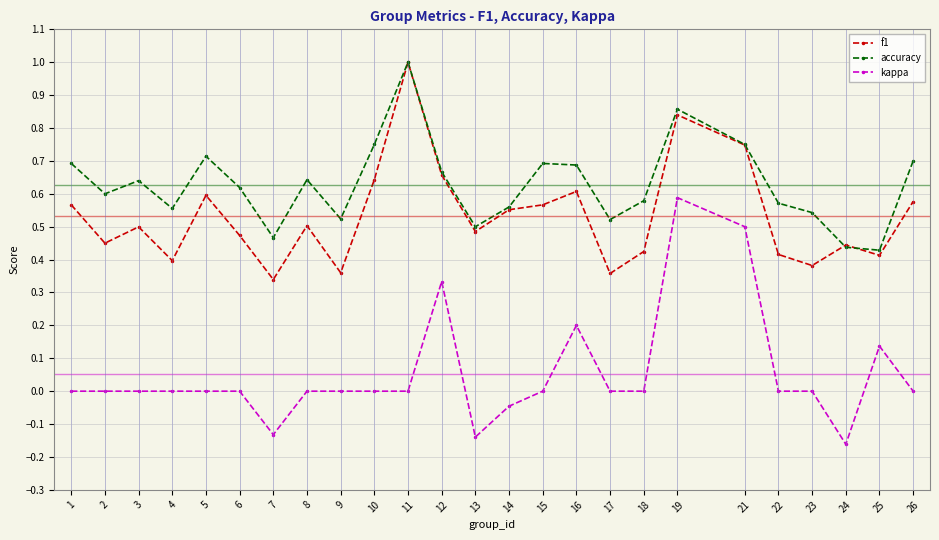

Between 3 and 17, which series saw the biggest shift?

f1